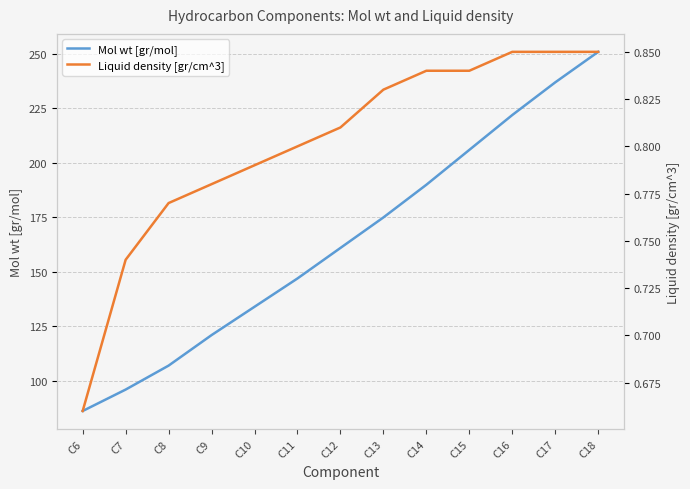

Count the number of data series in this chart.

2